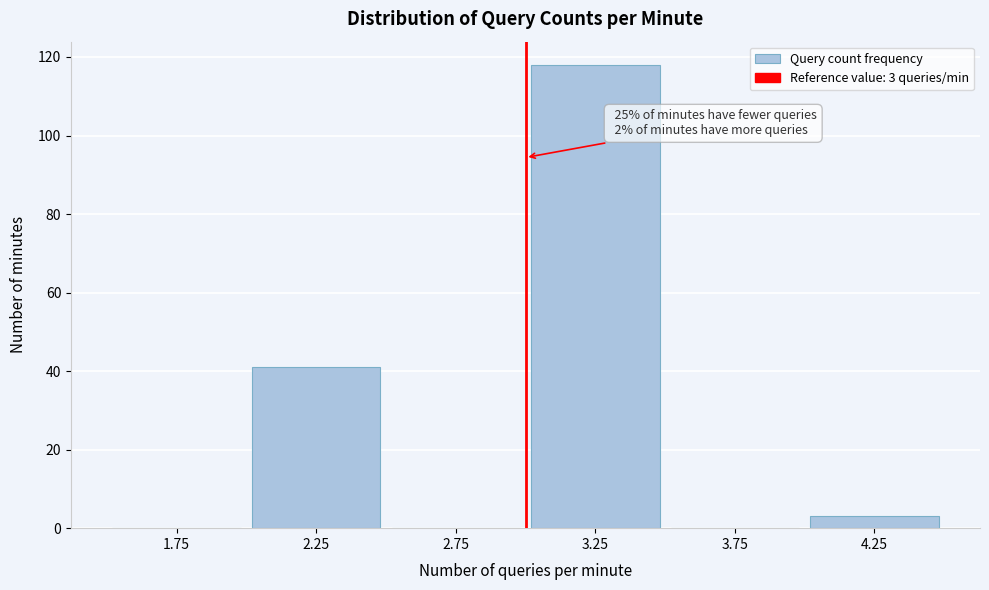

Over which range of the x-axis is the bar tallest?

3.0 to 3.5